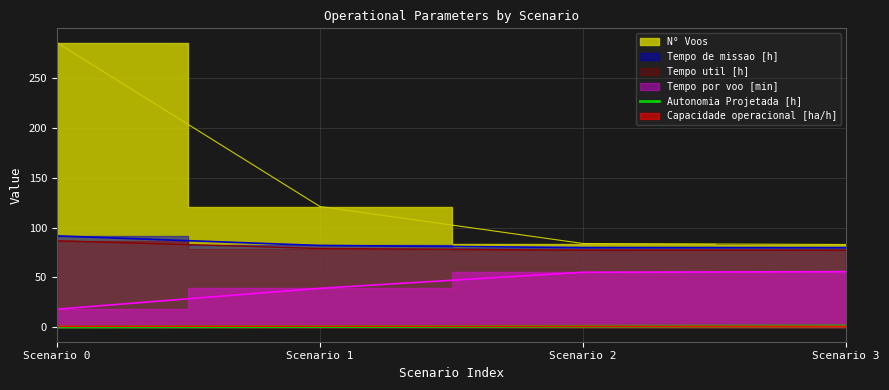

True or false: Autonomia Projetada [h] has more than 2 points higher than both neighbors.

False